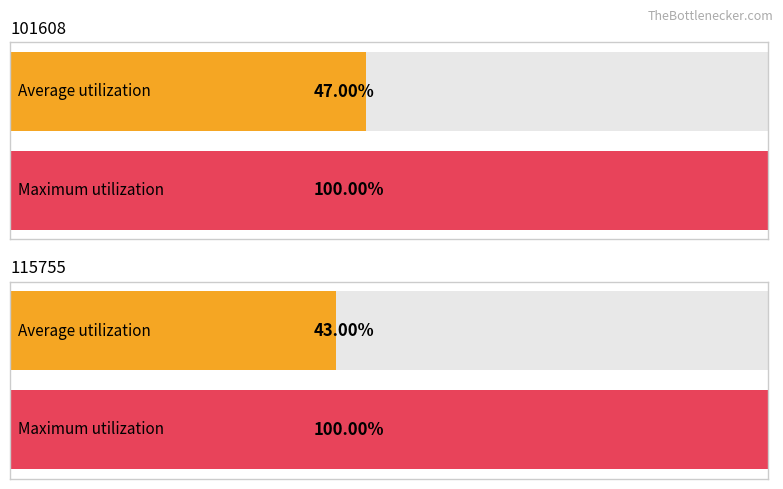

What is the value of the Maximum utilization bar at the 2nd from the left?

1.0